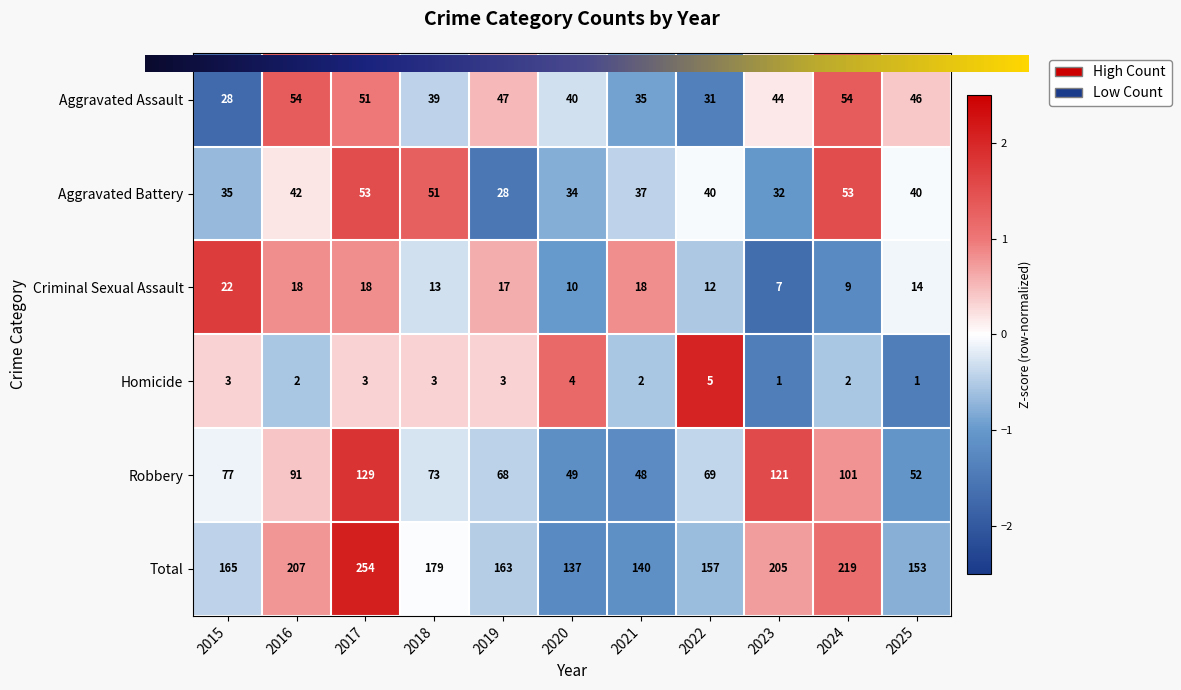

At which category is the sum across all series the highest?

2017